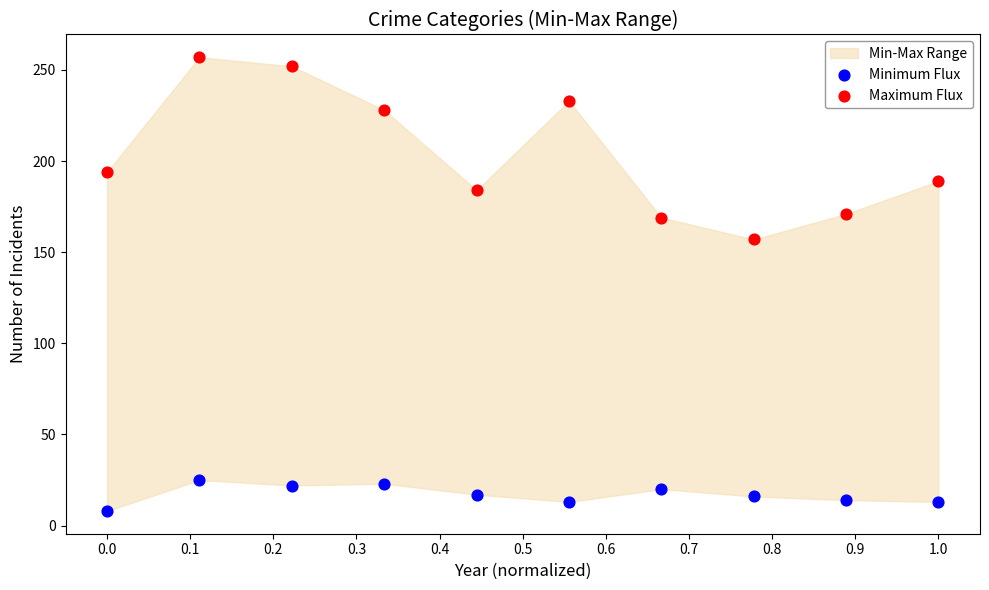

Which series contains the highest Y value?

Maximum Flux